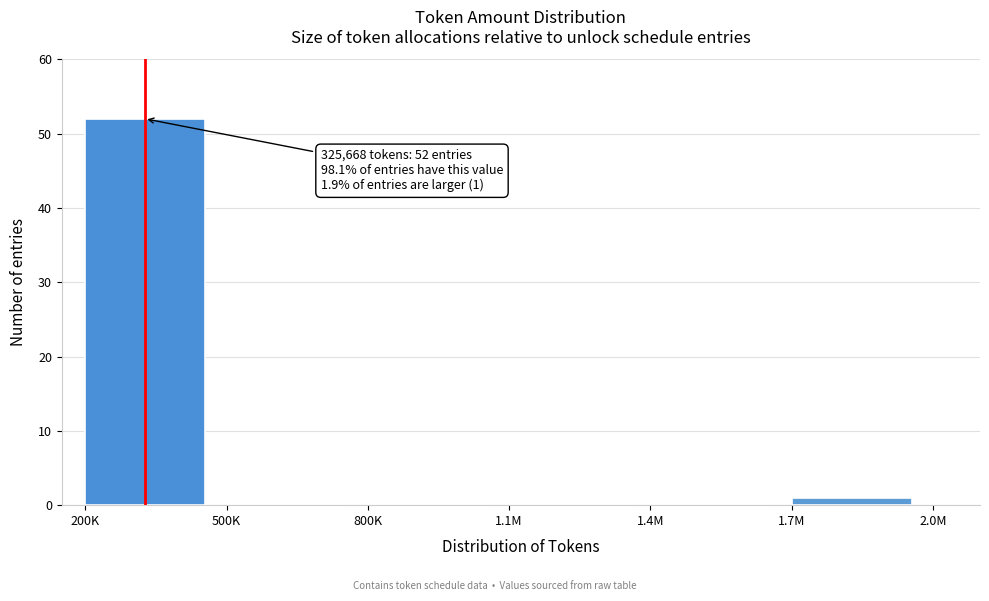

Reading right to left, extract all data points from this chart.

1.7M=1	1.4M=0	1.1M=0	800K=0	500K=0	200K=52